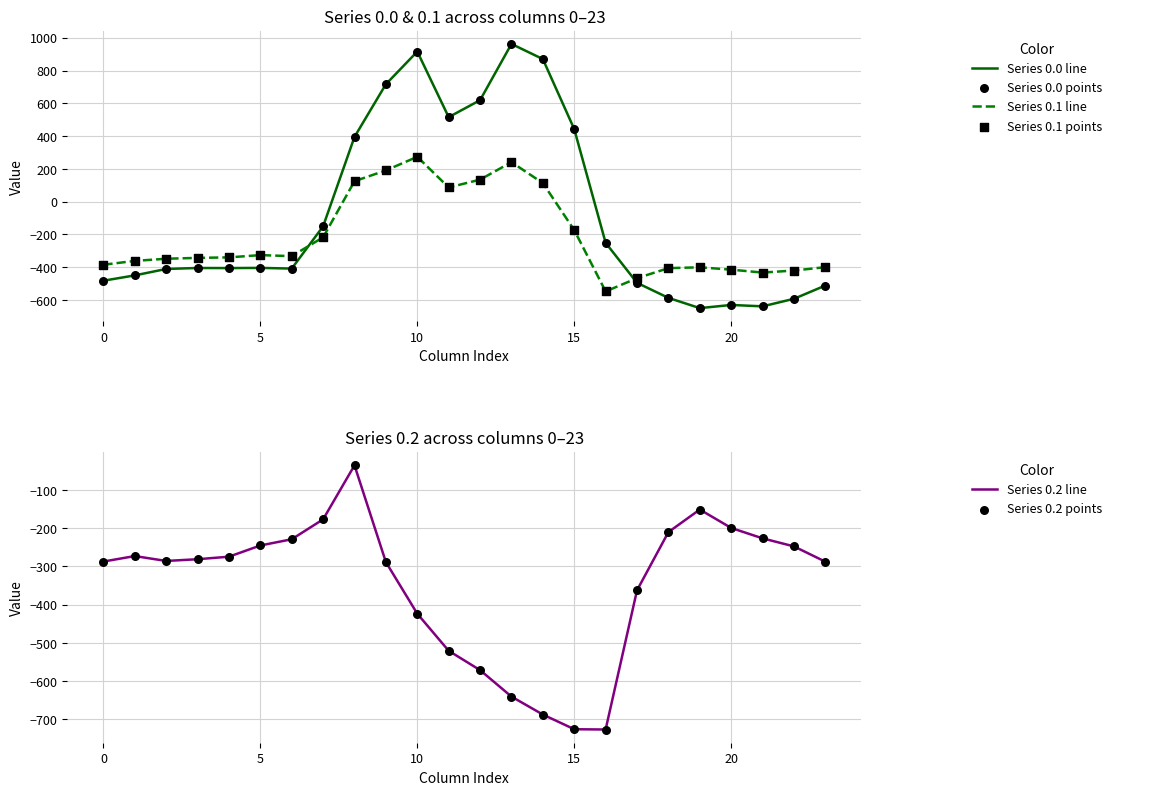

At which category is the sum across all series the highest?

10